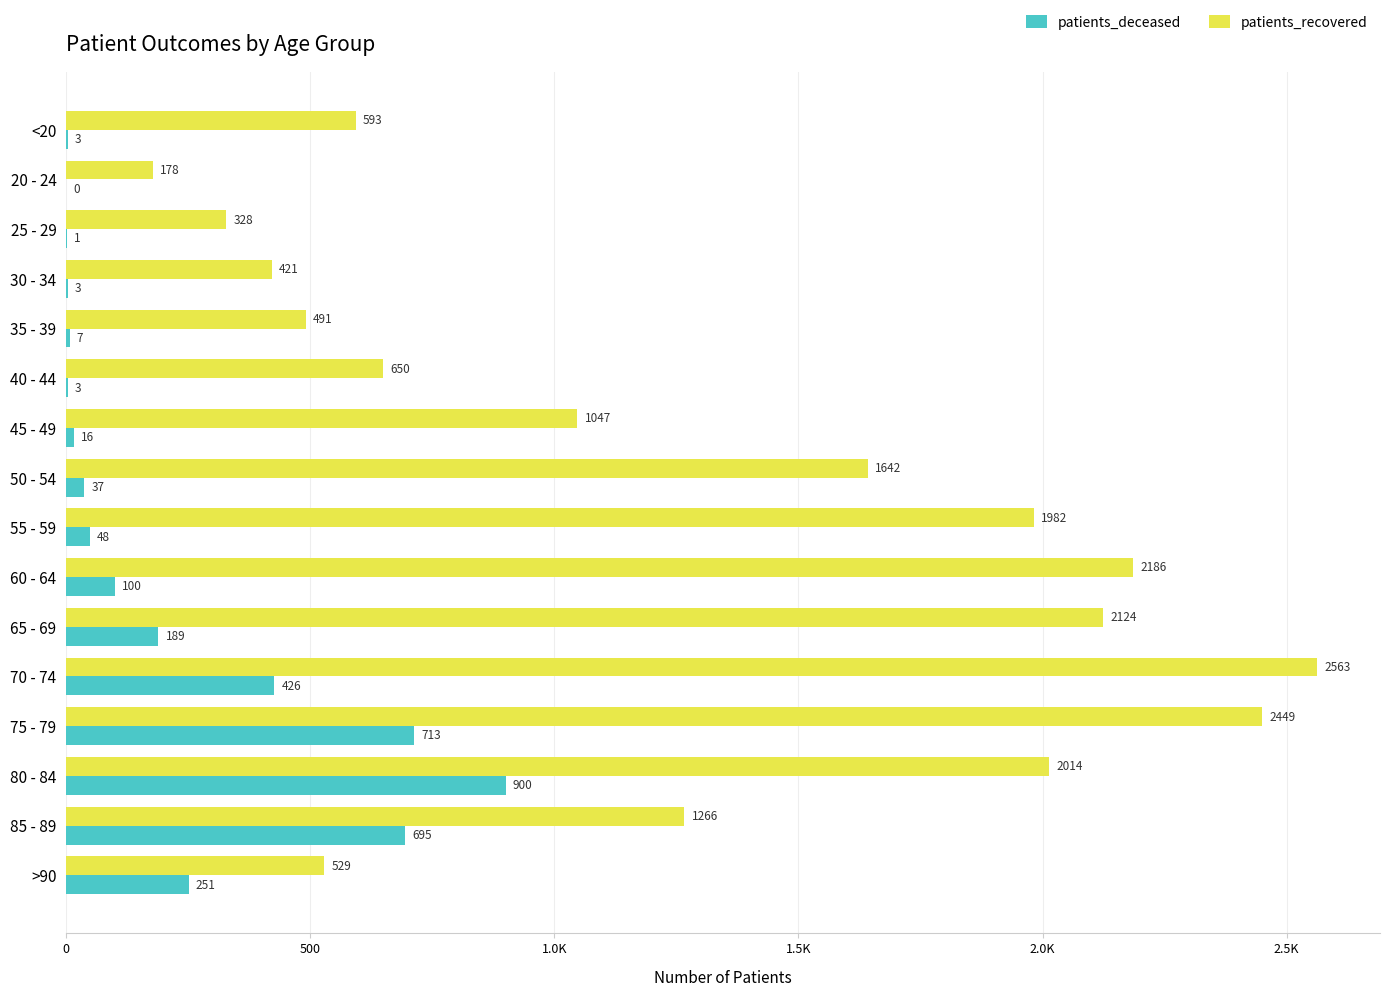

What is the difference between the second highest and minimum values in the patients_deceased series?

713